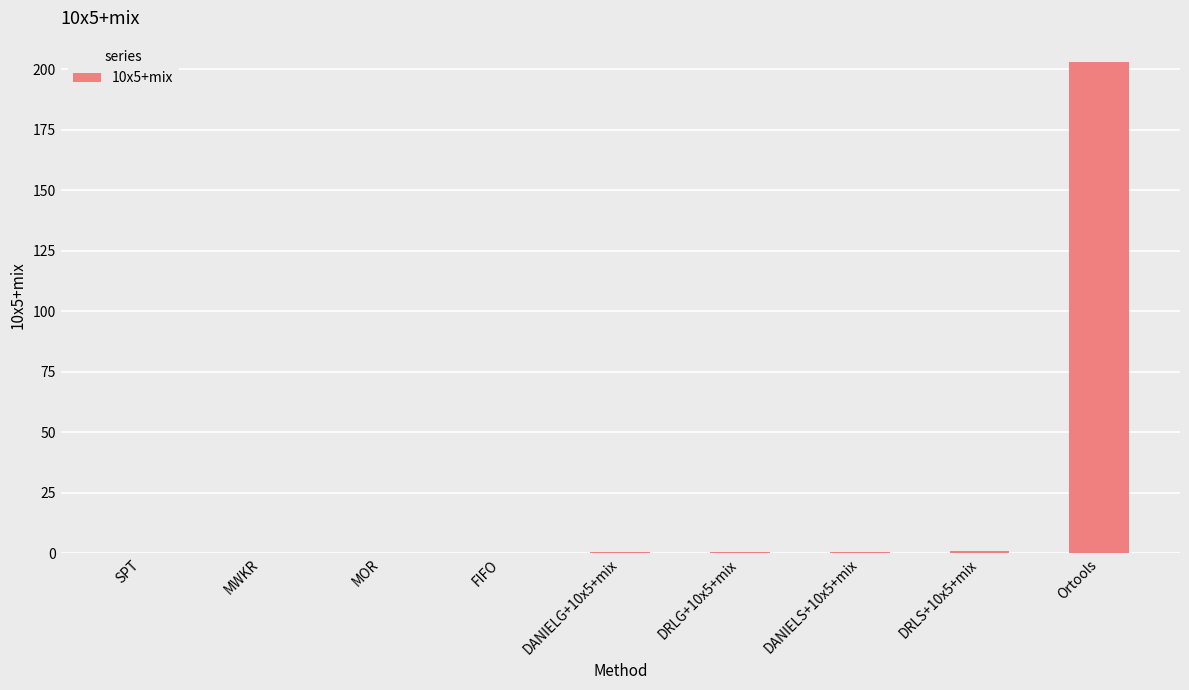

Which has a higher value, Ortools or DANIELS+10x5+mix?

Ortools